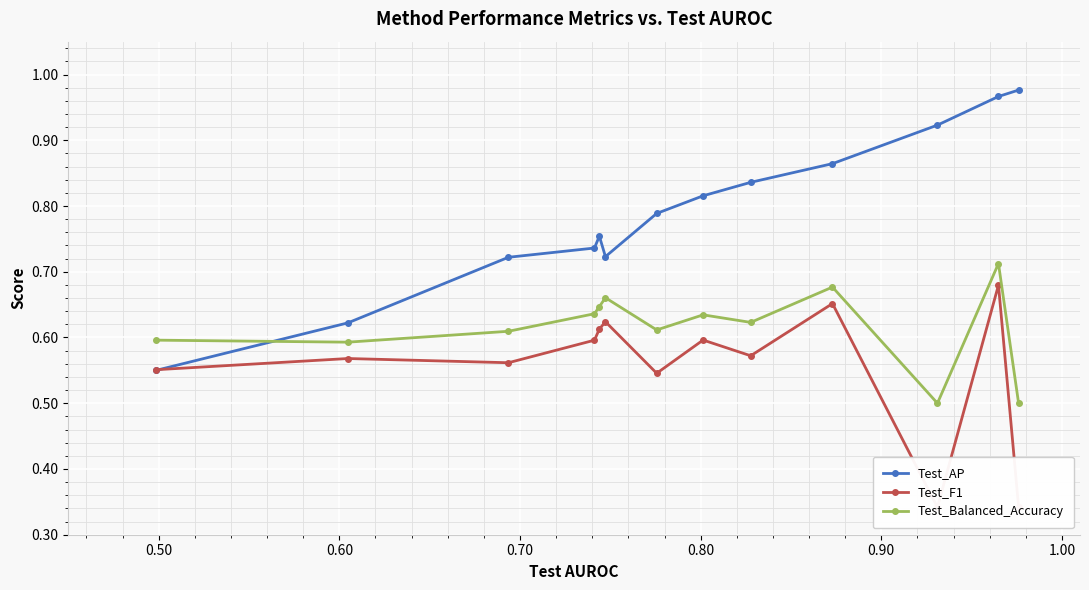

True or false: Test_Balanced_Accuracy and Test_F1 intersect in this chart.

False